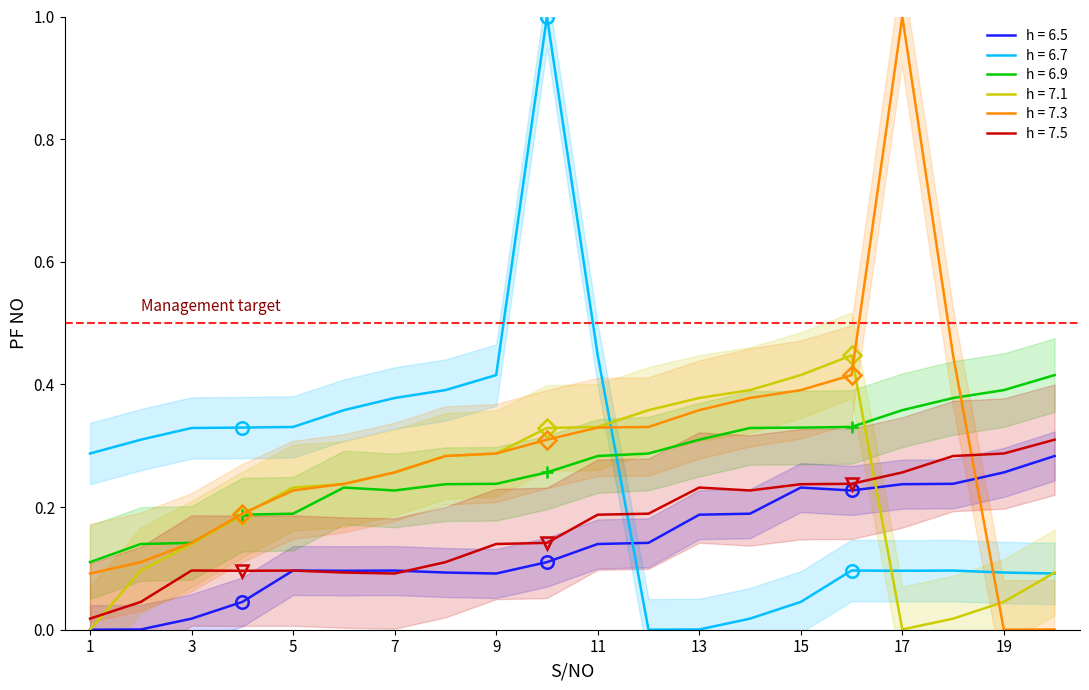

Rank the series at 13 from highest to lowest value.

h = 7.1, h = 7.3, h = 6.9, h = 7.5, h = 6.5, h = 6.7